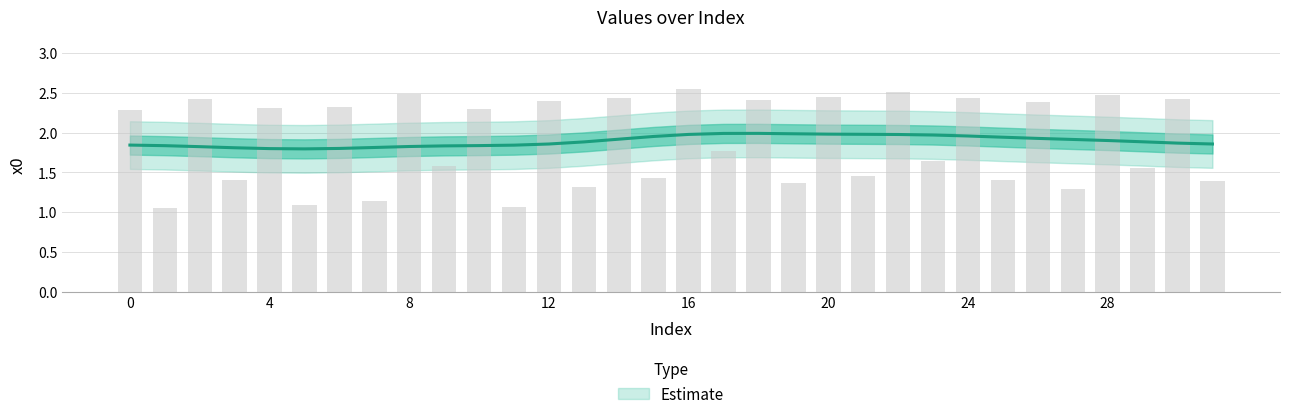

How many bars are there in total?

32